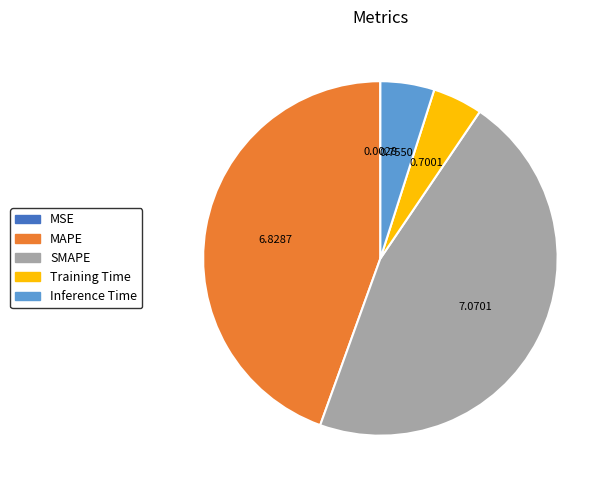

Is the sum of SMAPE and MAPE greater than half?

Yes